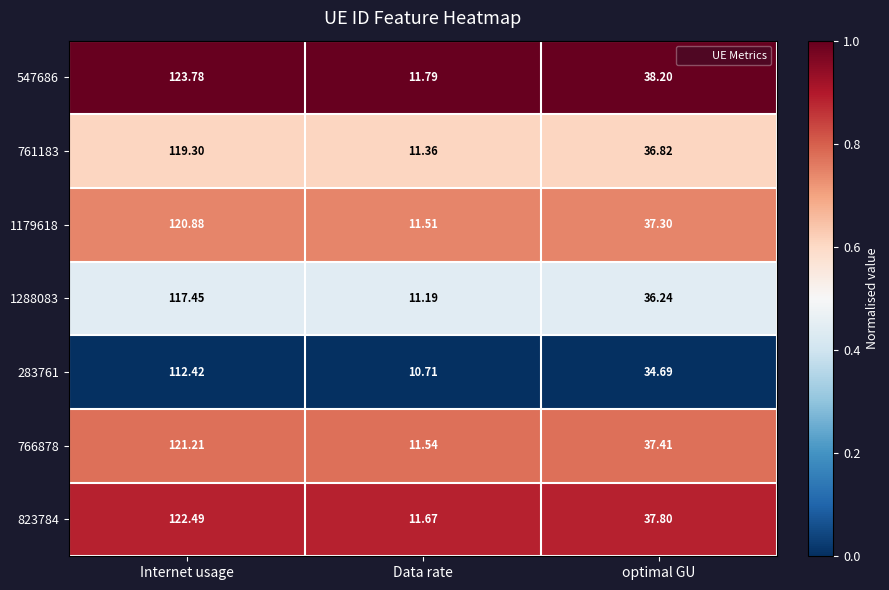

At optimal GU, list the series in order from smallest to largest.

283761, 1288083, 761183, 1179618, 766878, 823784, 547686